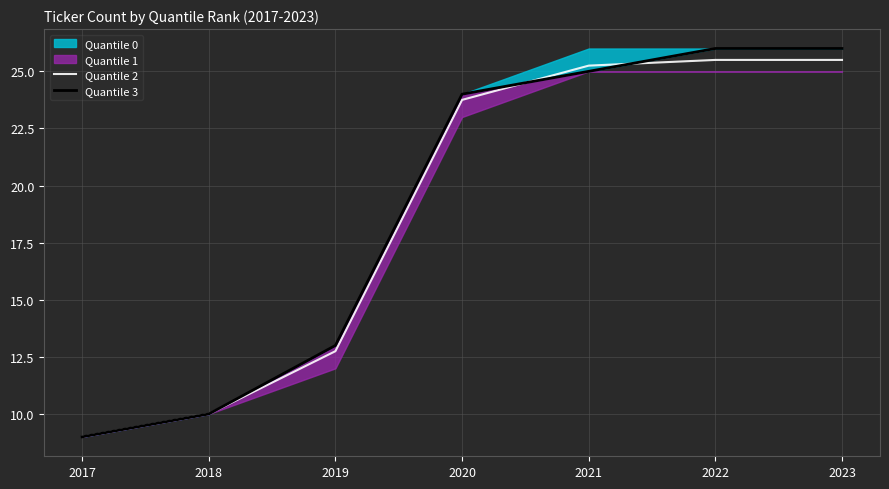

What is the minimum value for Quantile 2?

9.0